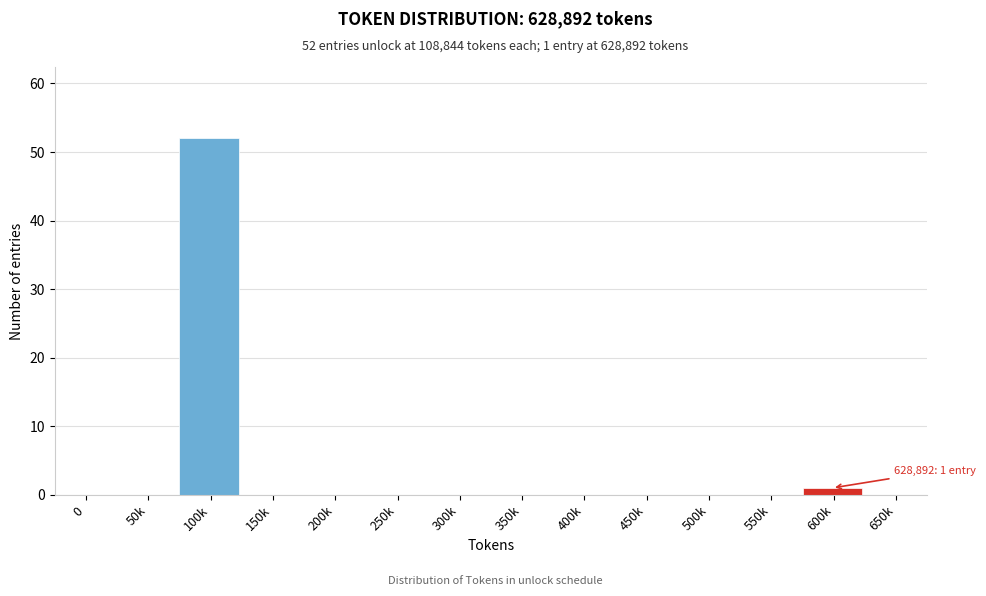

Reading right to left, transcribe all the data shown in this chart.

650k=0	600k=1	550k=0	500k=0	450k=0	400k=0	350k=0	300k=0	250k=0	200k=0	150k=0	100k=52	50k=0	0=0